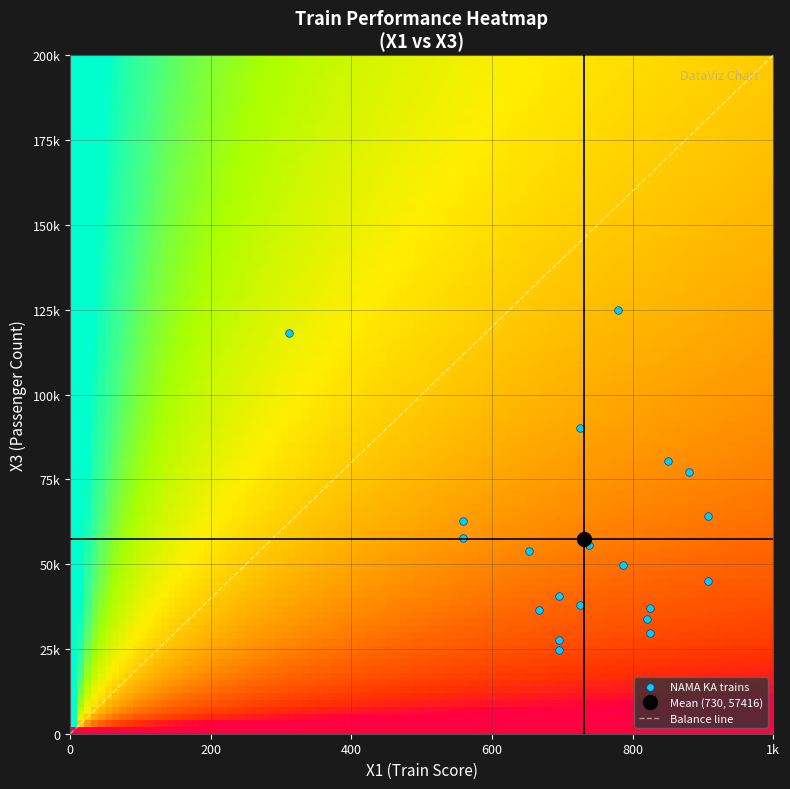

What is the smallest value displayed?

24638